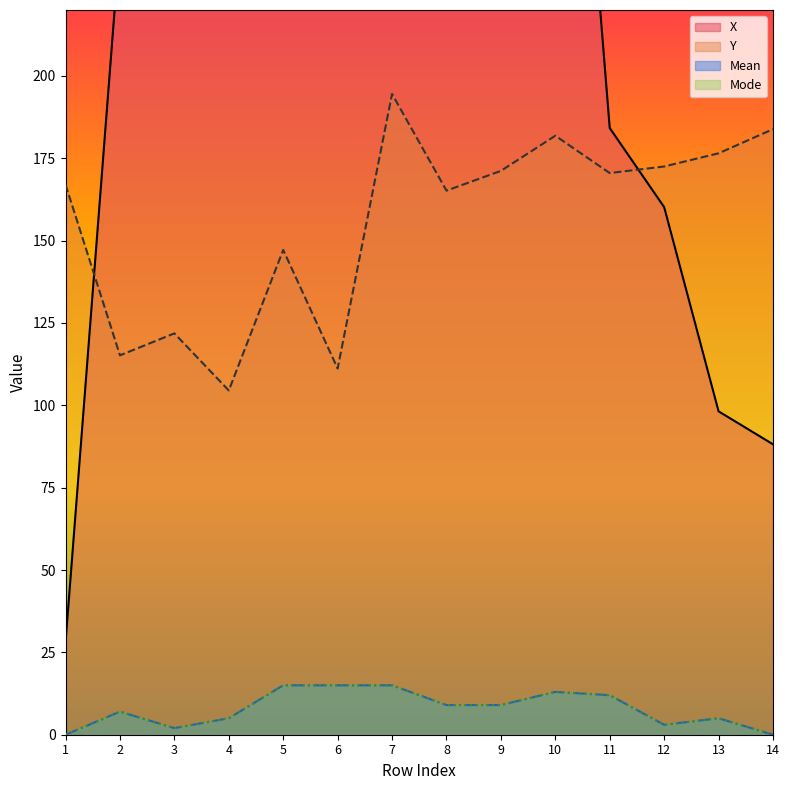

In Mean, how many points are lower than both neighbors (excluding endpoints)?

2